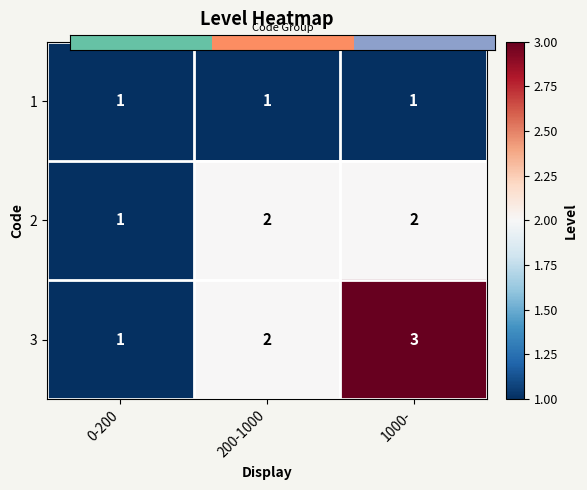

Is it true that 3 equals 3 at 1000-?

True